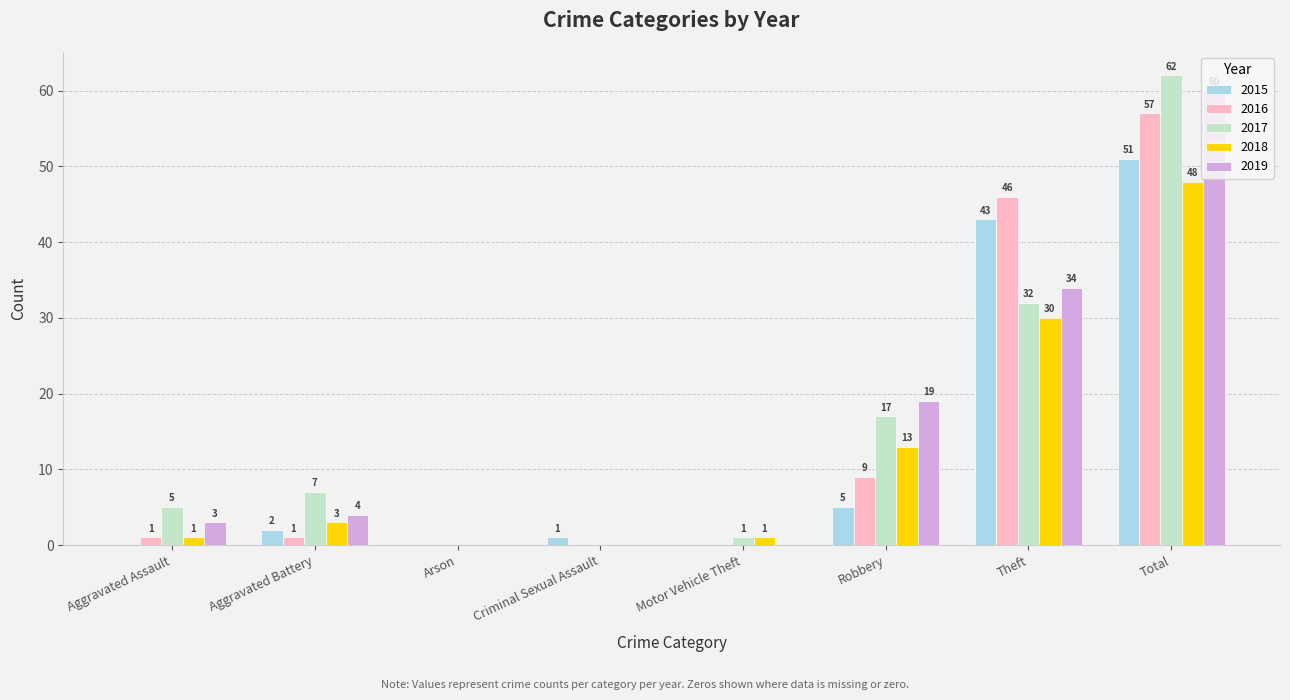

Count the number of categories in the chart.

8